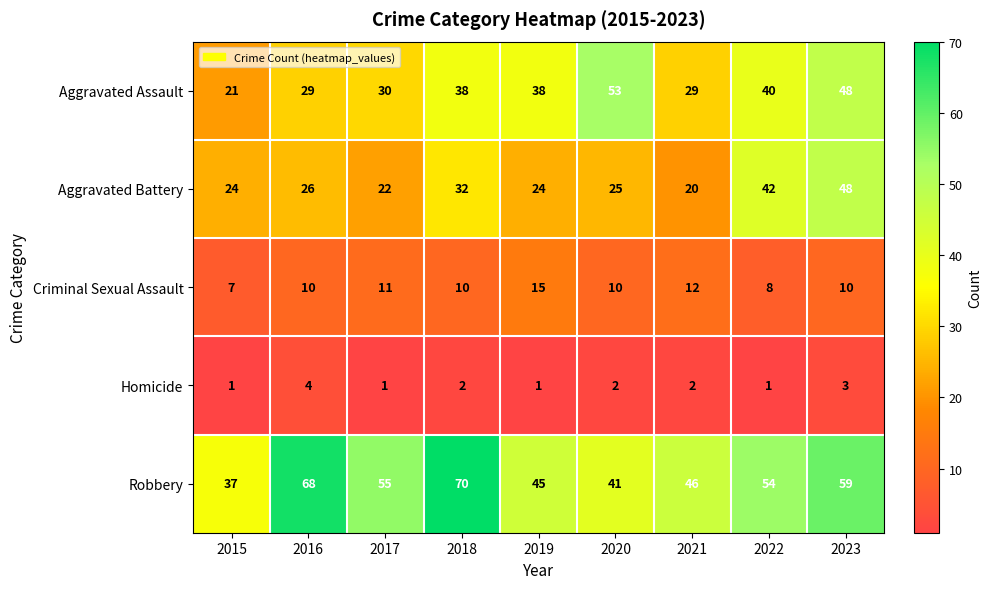

Count the Homicide values in the range 1 to 2.

7